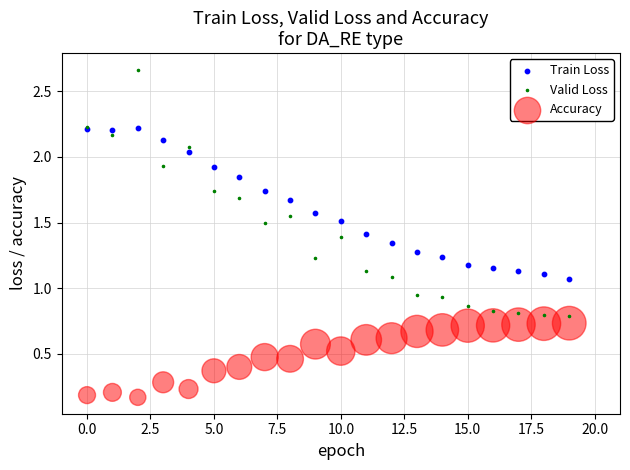

Which series reaches the maximum Y coordinate?

Valid Loss